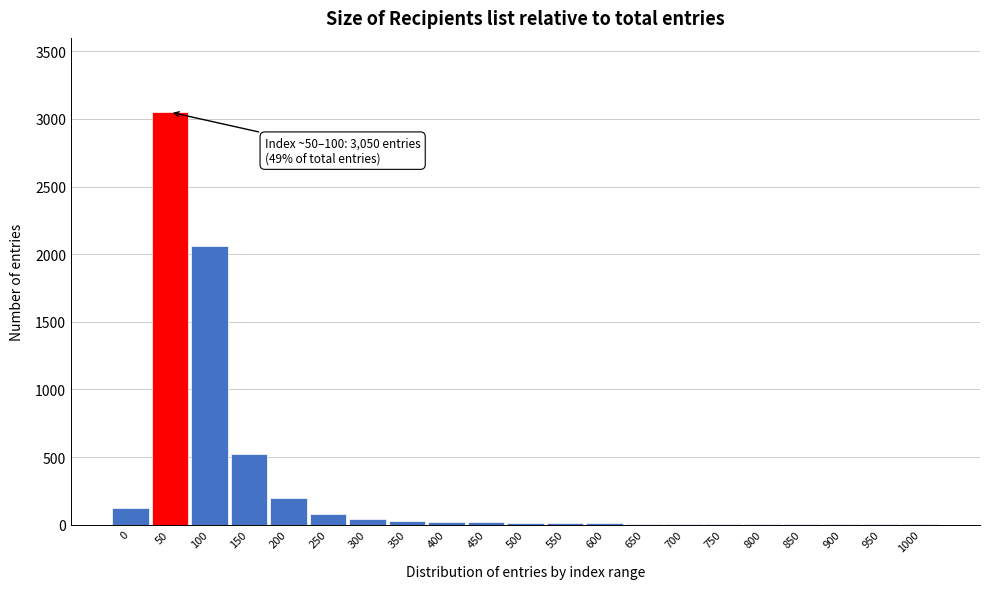

What is the sum of all values?

6219